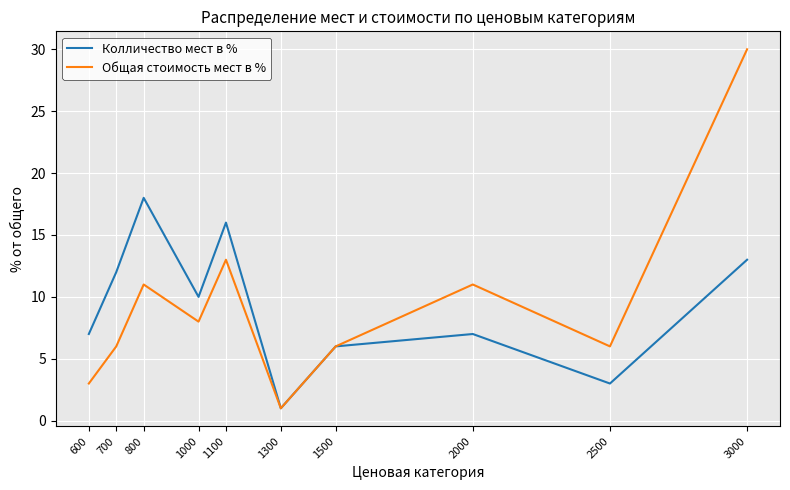

In Колличество мест в %, how many points are lower than both neighbors (excluding endpoints)?

3